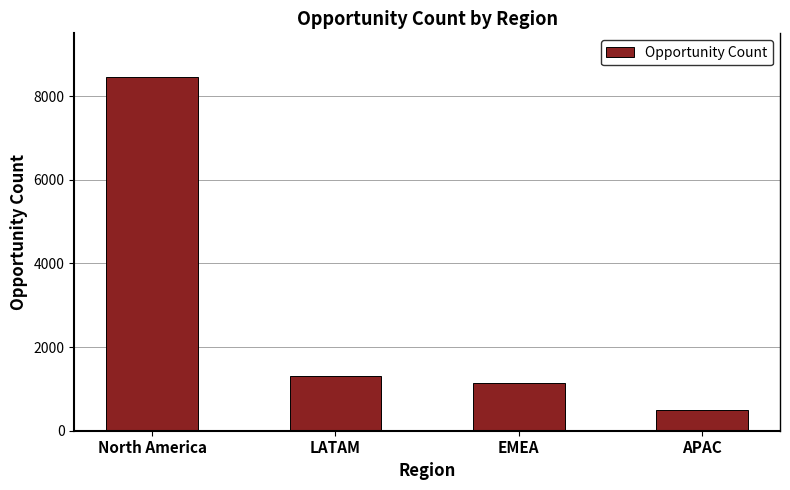

Reading left to right, extract all data points from this chart.

North America=8468	LATAM=1315	EMEA=1149	APAC=488